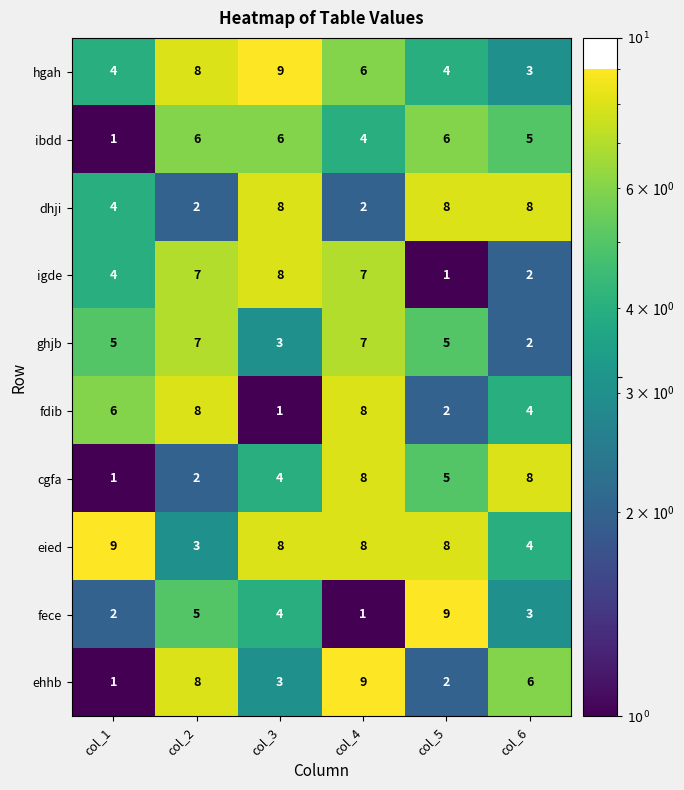

What is the approximate value of ghjb at col_2?

7